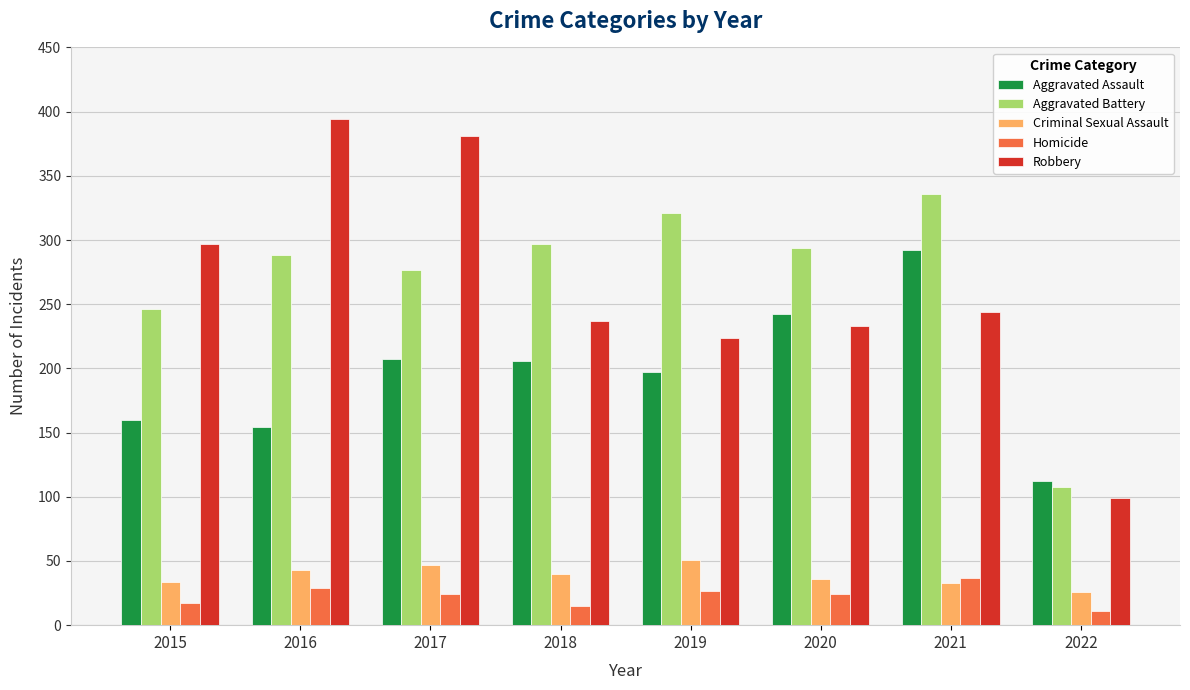

Which series changed the most between 2017 and 2022?

Robbery